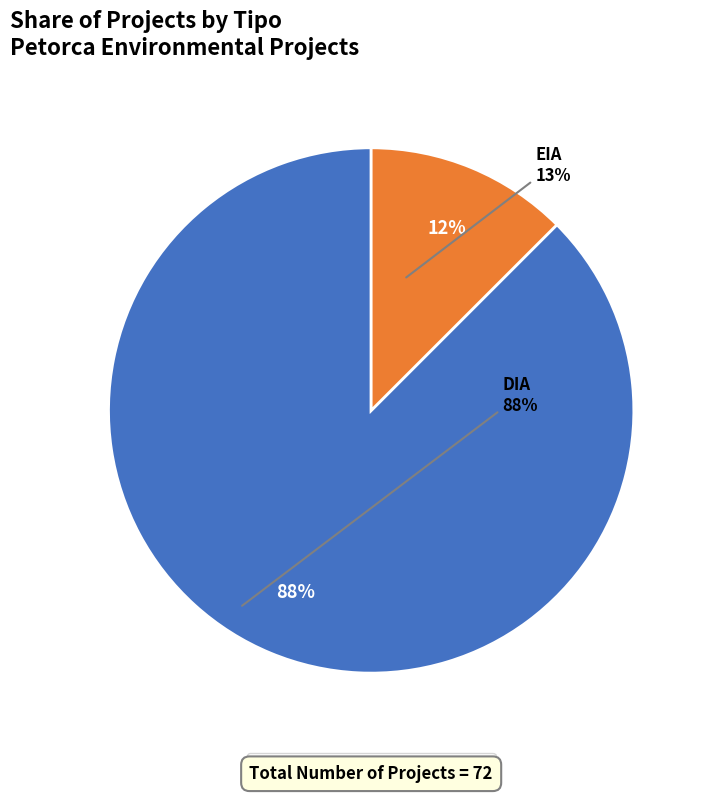

To the nearest percent, what is the combined percentage of EIA and DIA?

100%